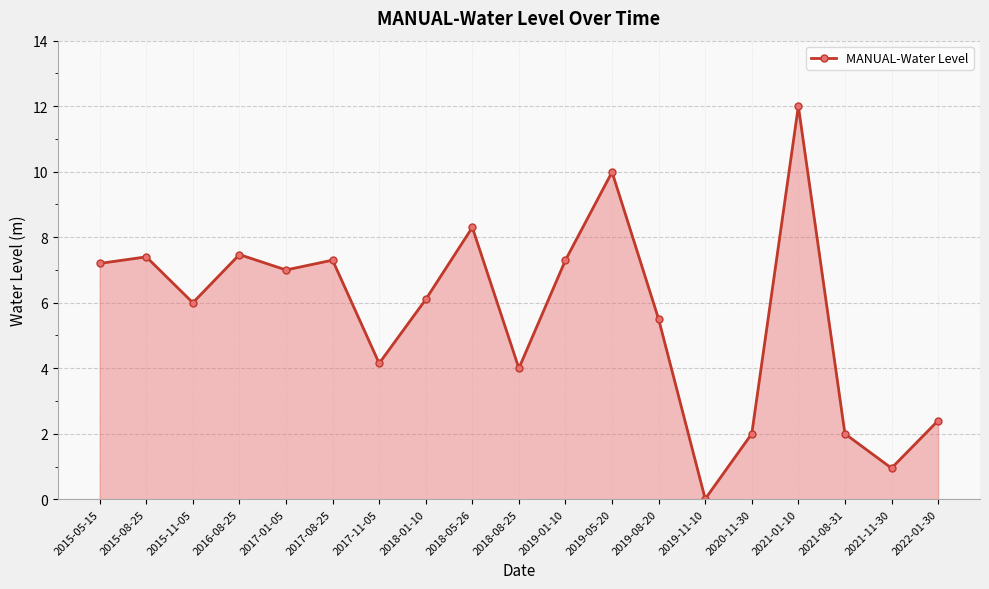

How many points are higher than both their immediate neighbors (excluding endpoints)?

6